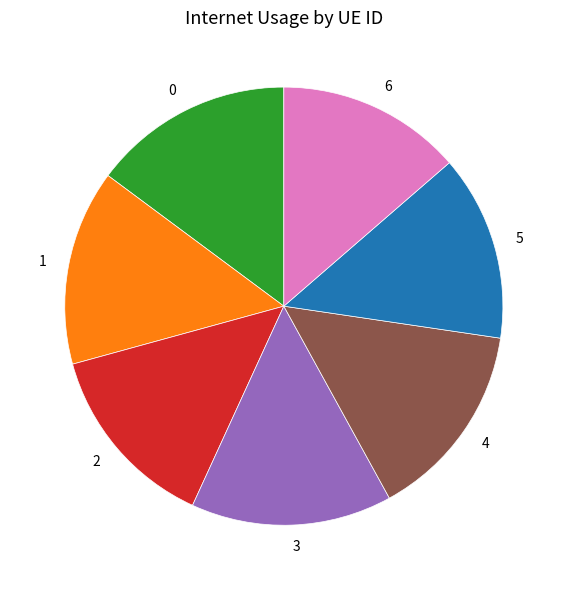

Does any single category account for the majority?

No